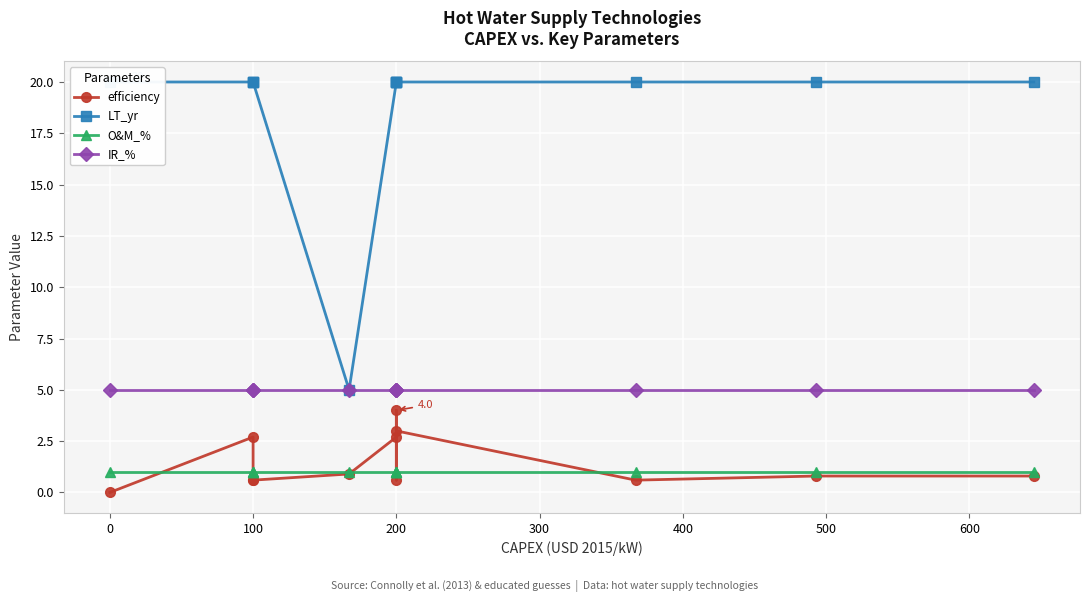

True or false: efficiency has a value of 0.6 at 100.

True